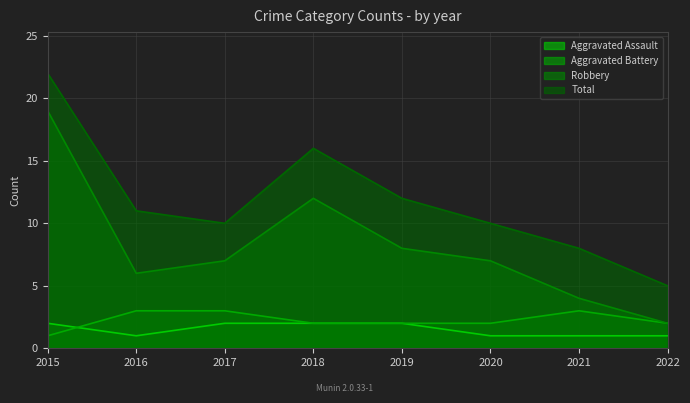

At which label does Robbery reach its minimum?

2022